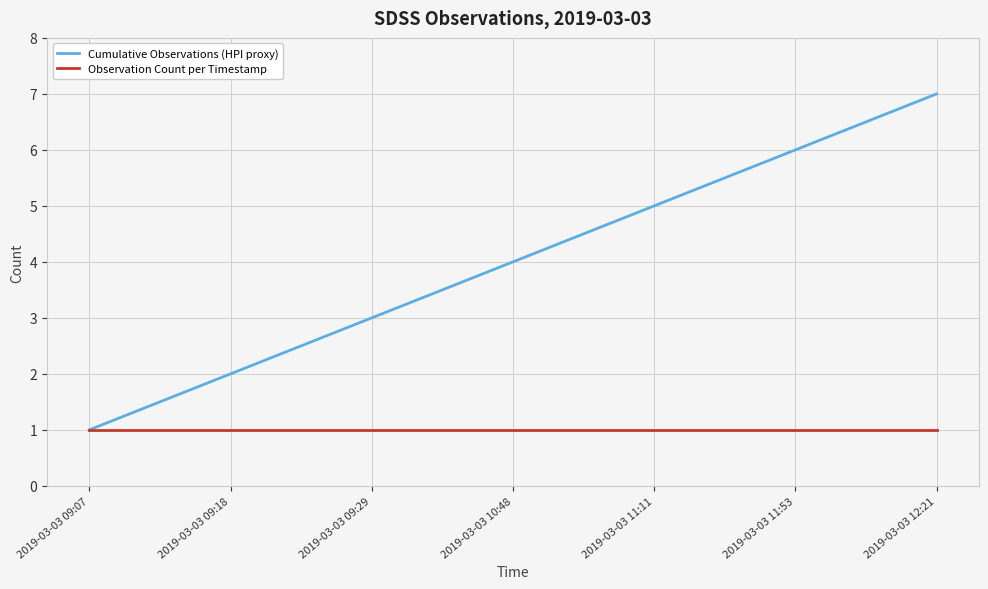

At which category is the sum across all series the highest?

2019-03-03 12:21